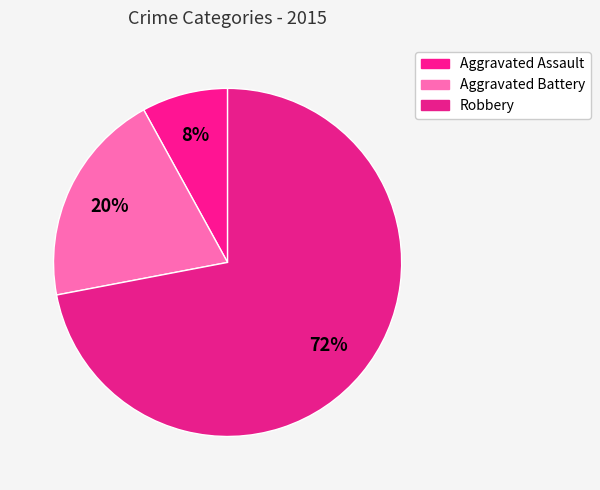

How many segments does this pie chart have?

3